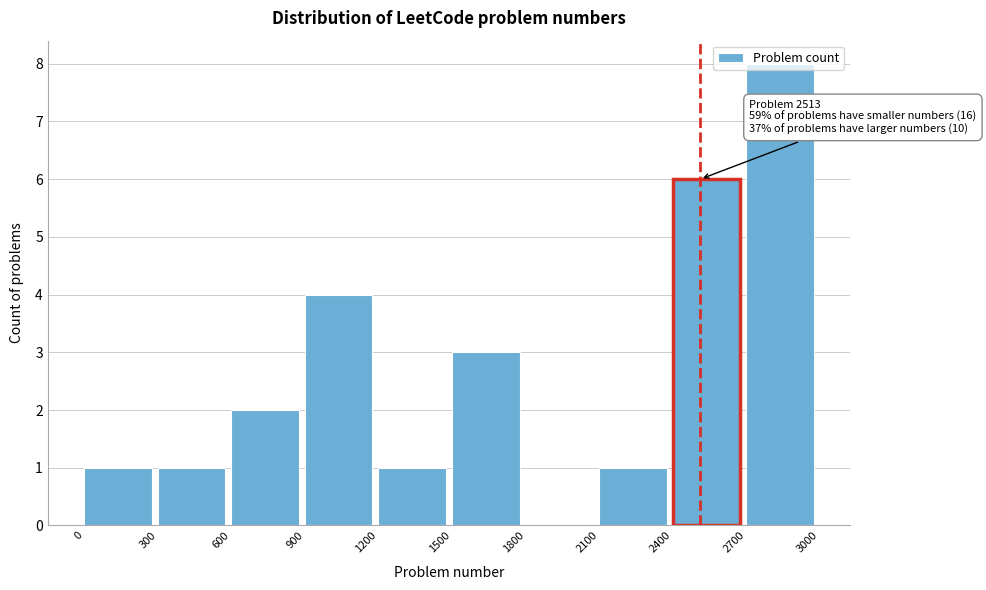

Which range on the x-axis has the tallest bar?

2700 to 3000